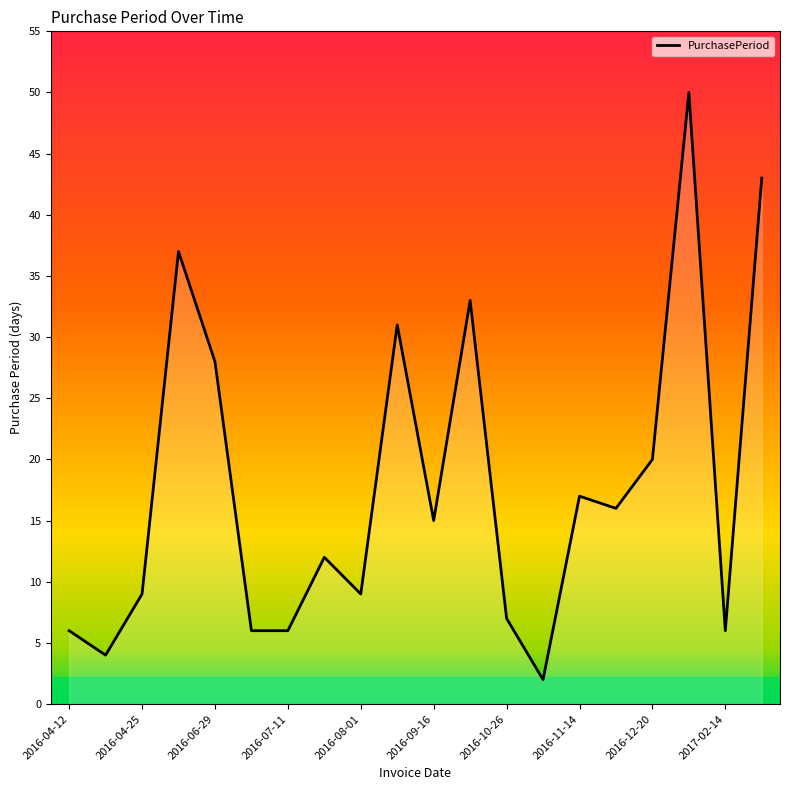

Reading left to right, list all the values displayed in this chart.

6	4	9	37	28	6	6	12	9	31	15	33	7	2	17	16	20	50	6	43